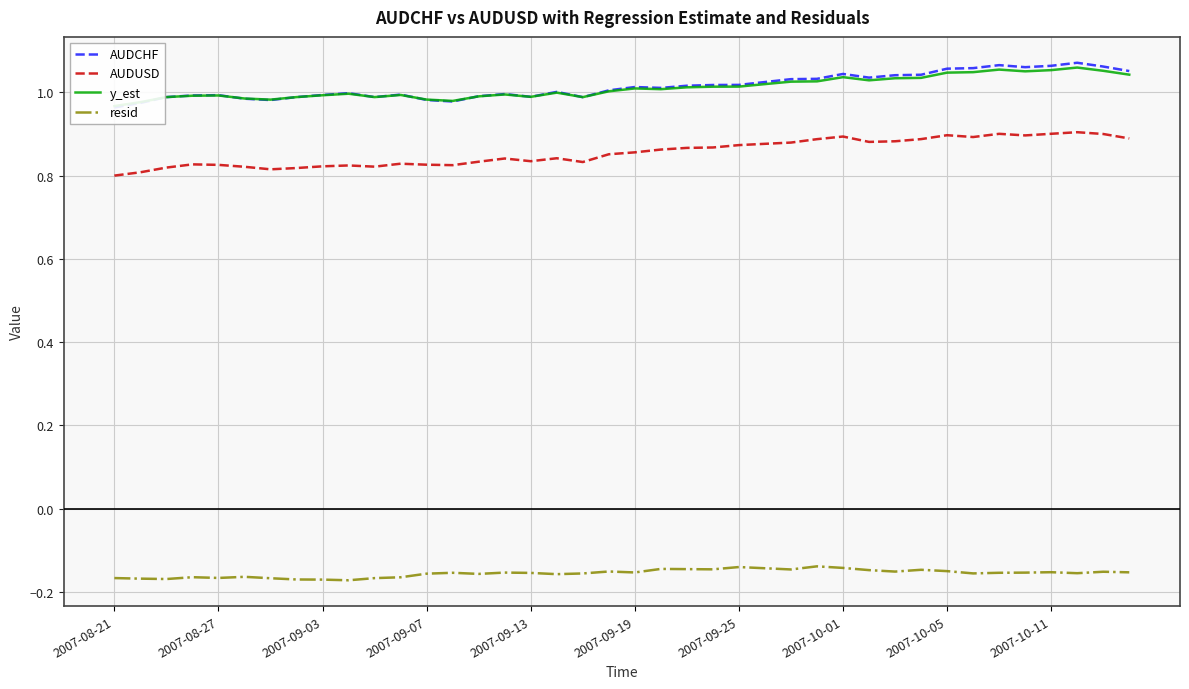

True or false: resid has a value of -0.2 at 2007-09-25.

False